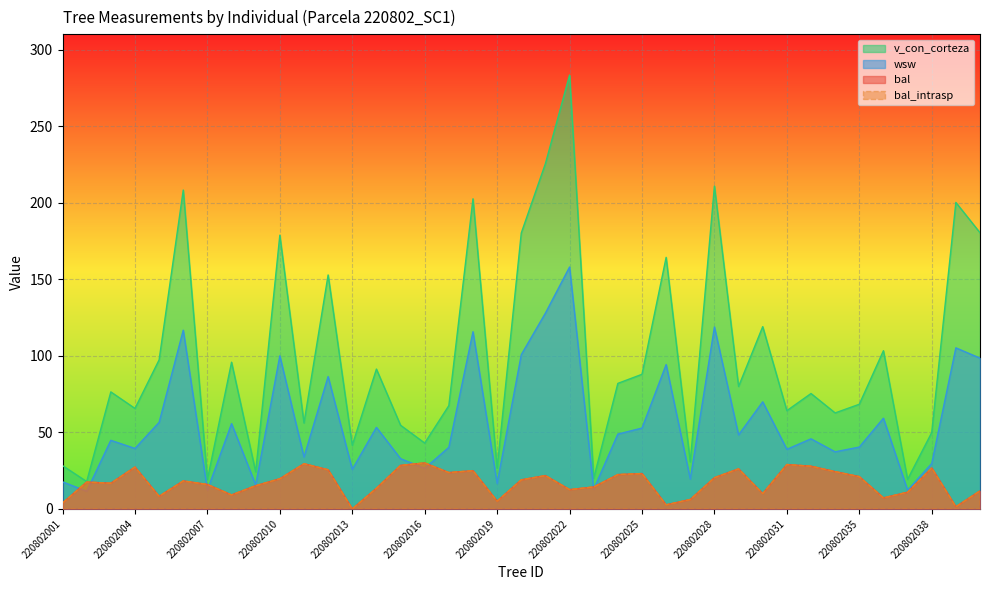

How many lines are shown in the chart?

4